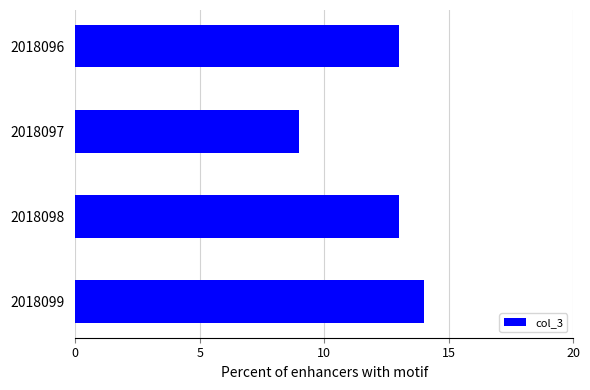

What is the change in value from 2018096 to 2018099?

+1